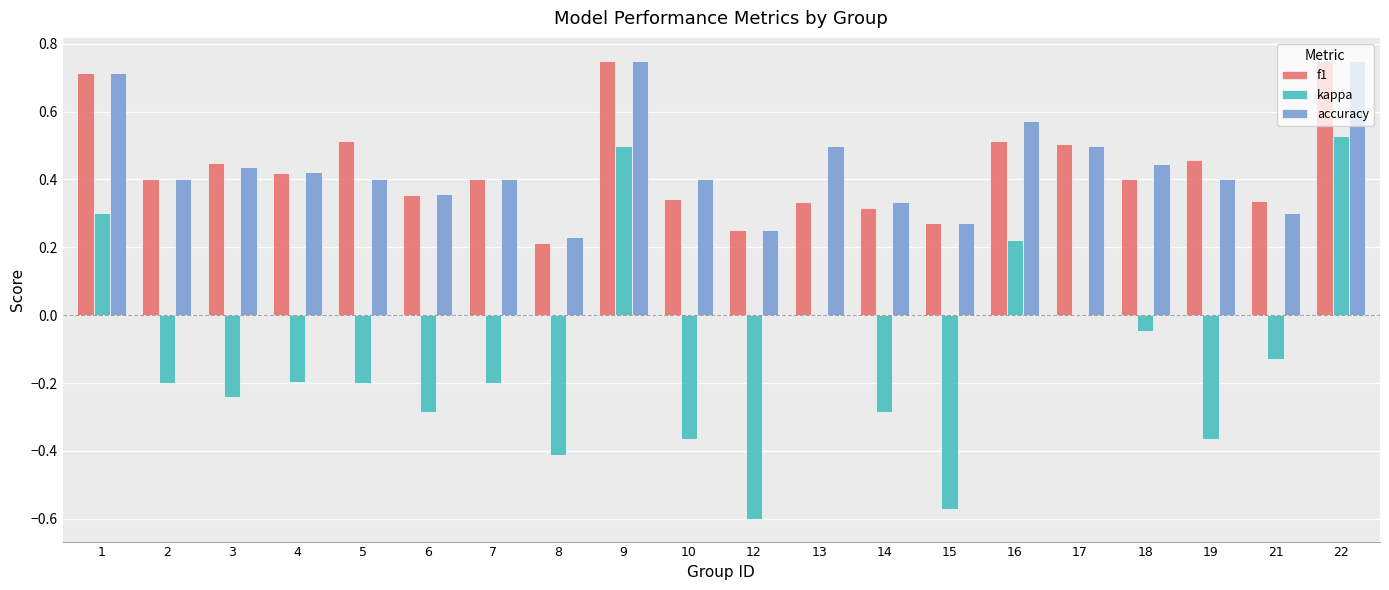

How many categories are shown in the chart?

20